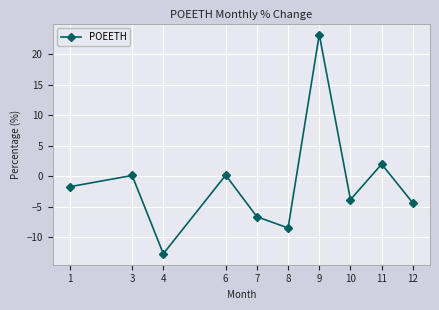

At which category does the chart reach its minimum across all series?

4